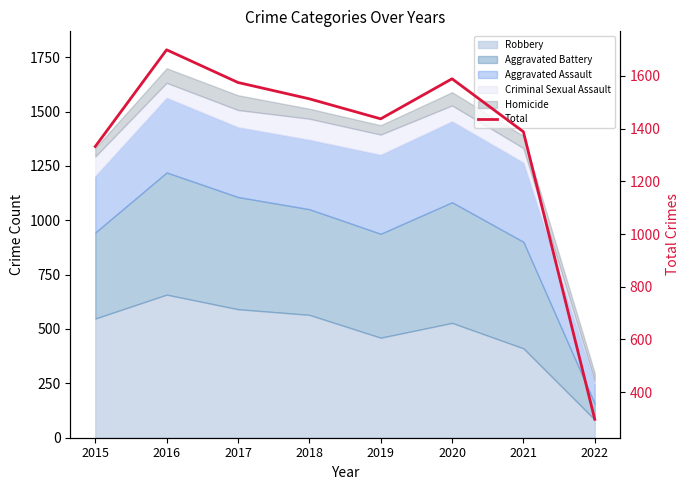

How many interior local peaks (higher than both neighbors) does the data have?

2